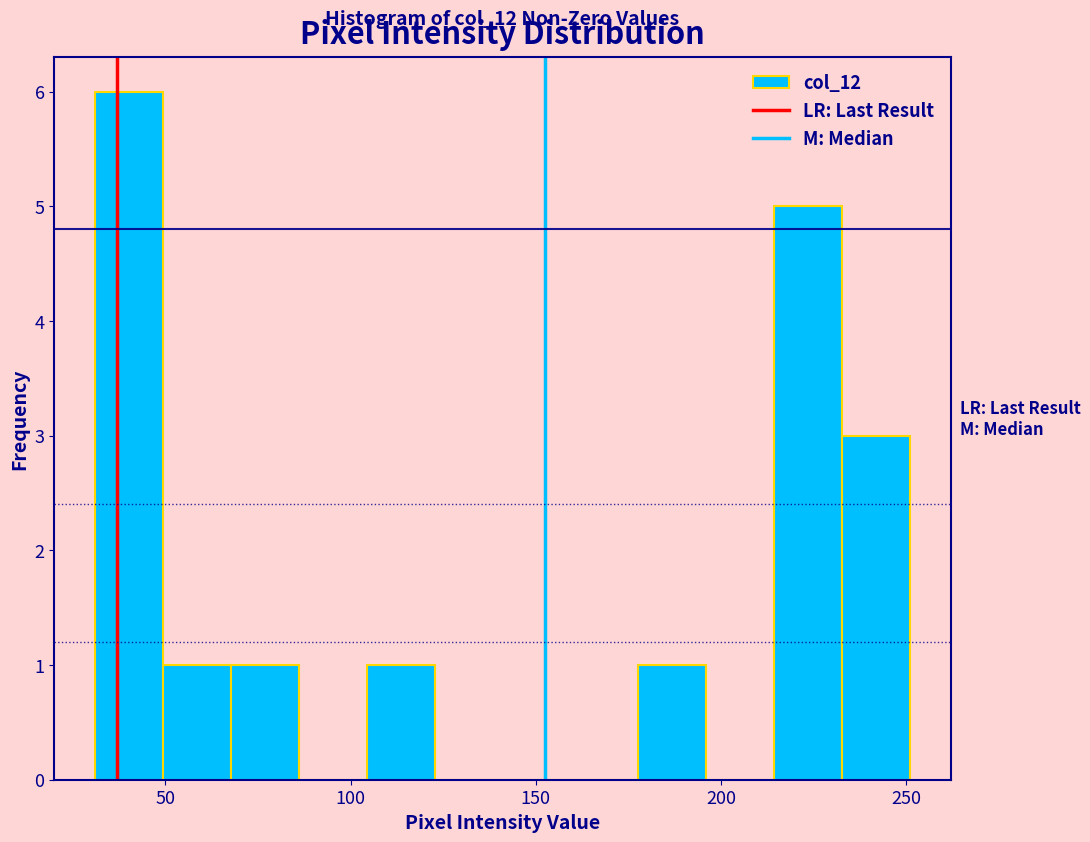

Read against the x-axis, roughly where is the centre of the tallest bar?

40